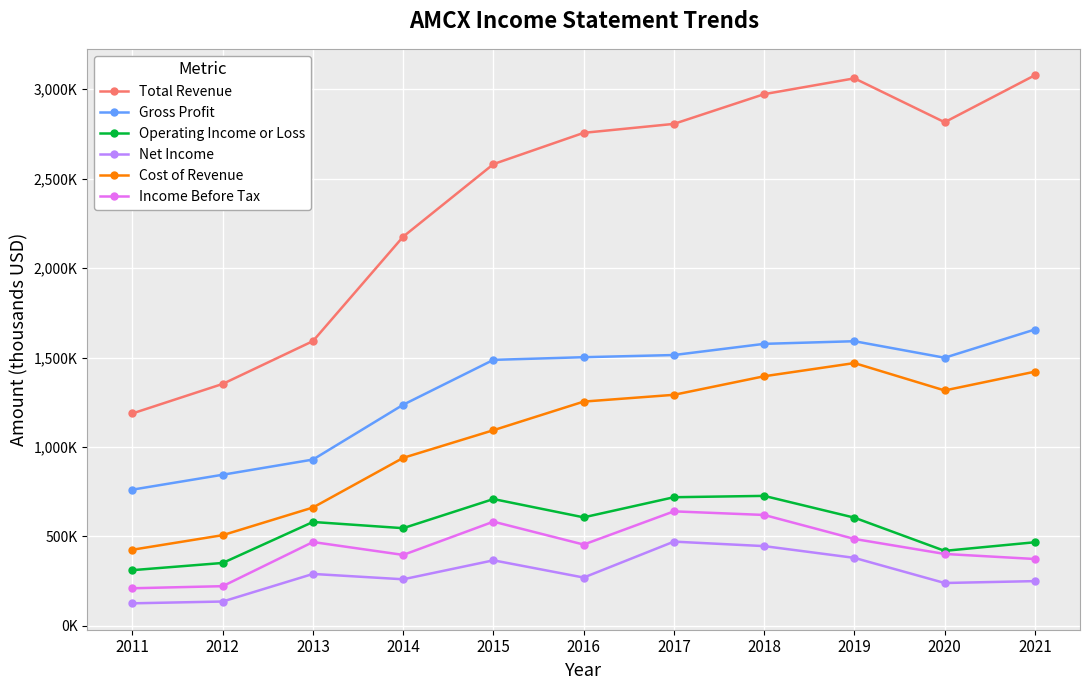

Is this an area chart (filled region under the line)?

No